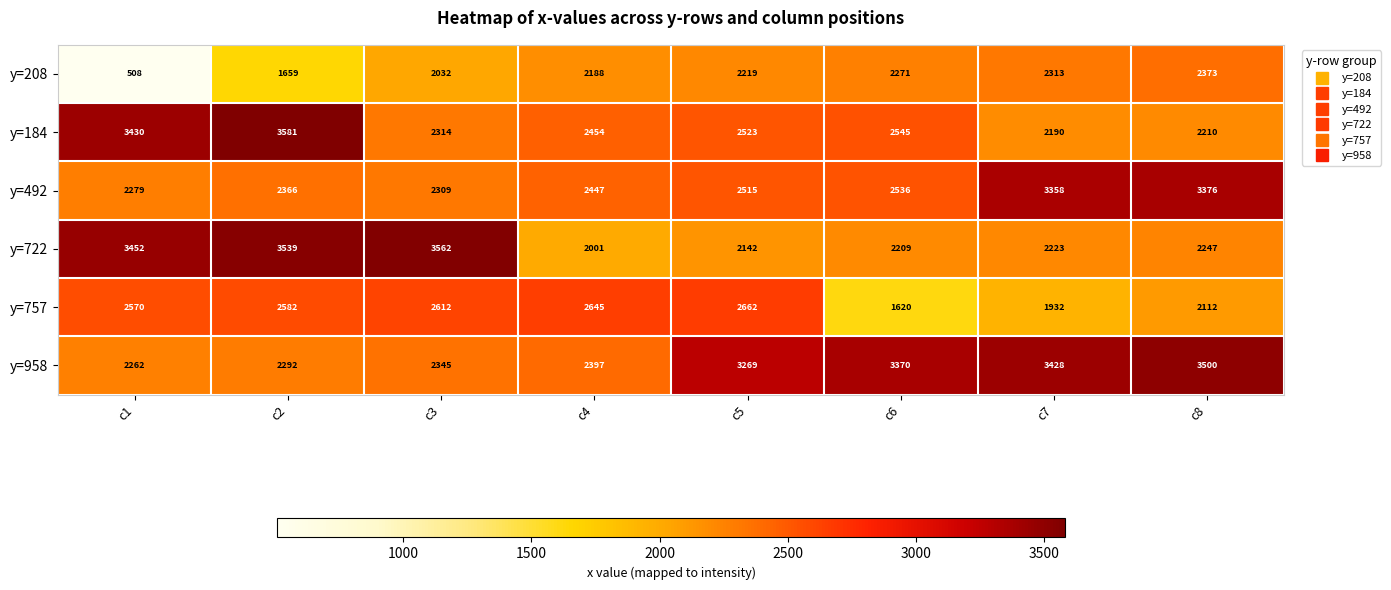

Between c2 and c5, which series saw the biggest shift?

y=722